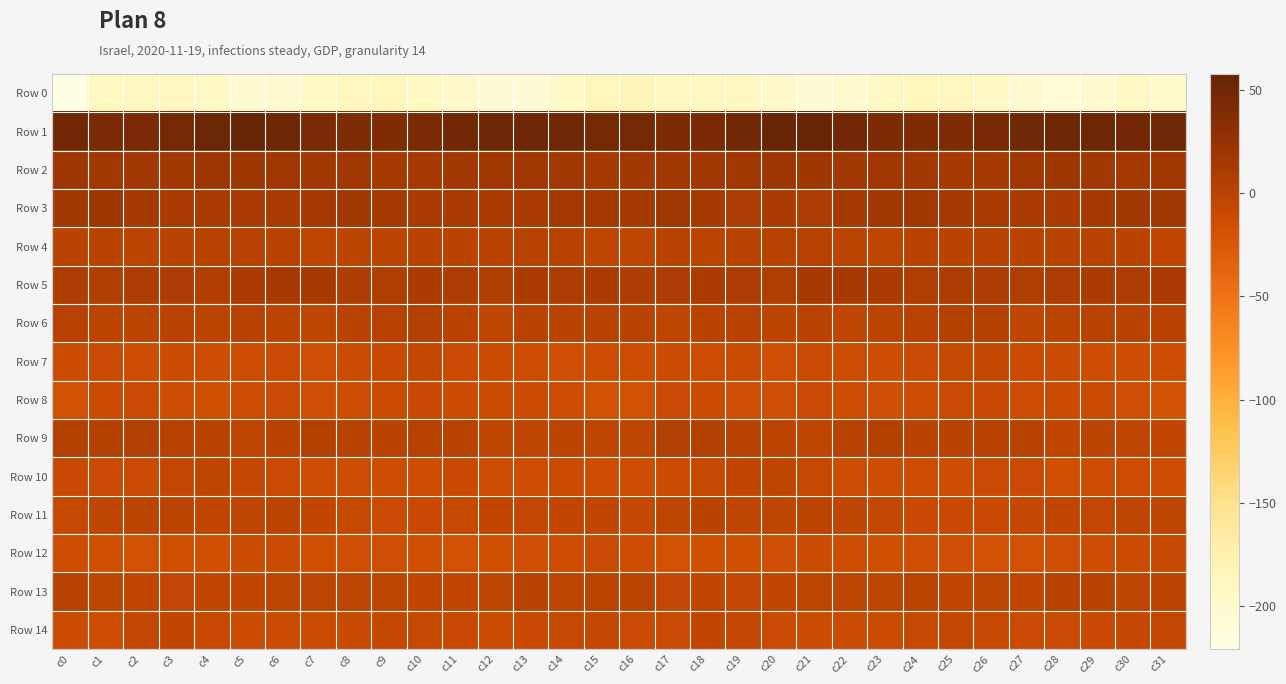

At which category is the sum across all series the highest?

c3